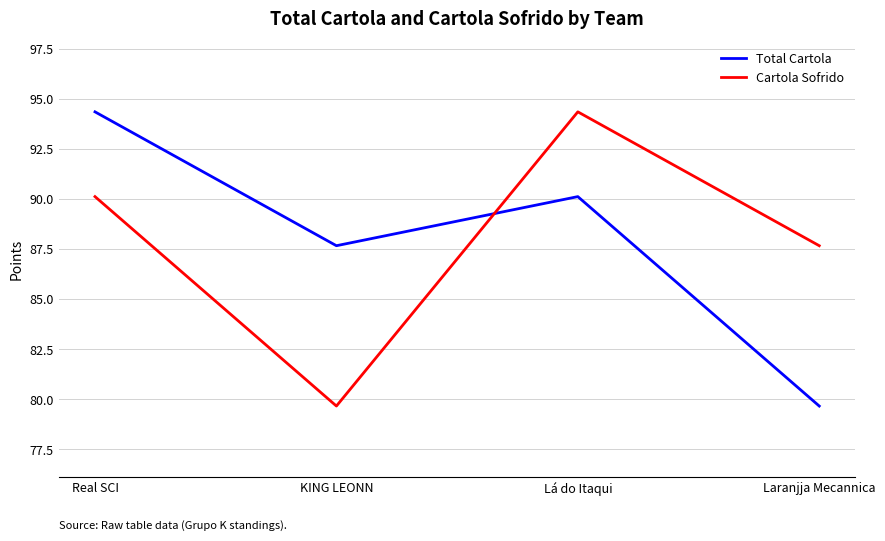

What is the difference between the maximum and minimum values in the Total Cartola series?

14.7